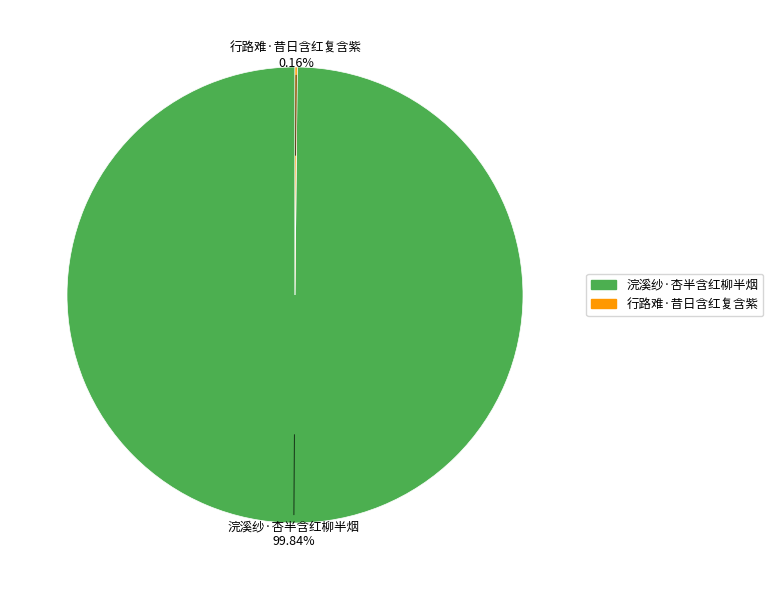

The 浣溪纱·杏半含红柳半烟 slice represents 93% of the pie. True or false?

False